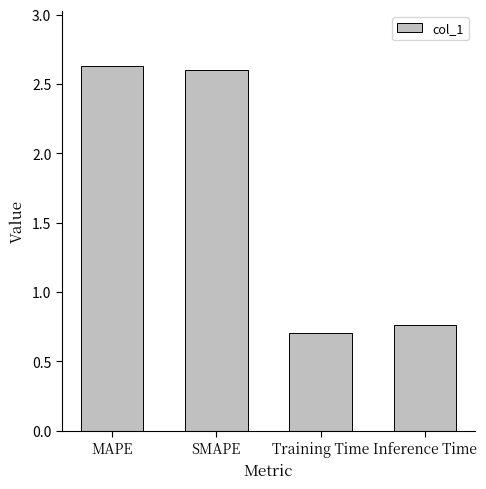

What is the minimum value shown in the chart?

0.7